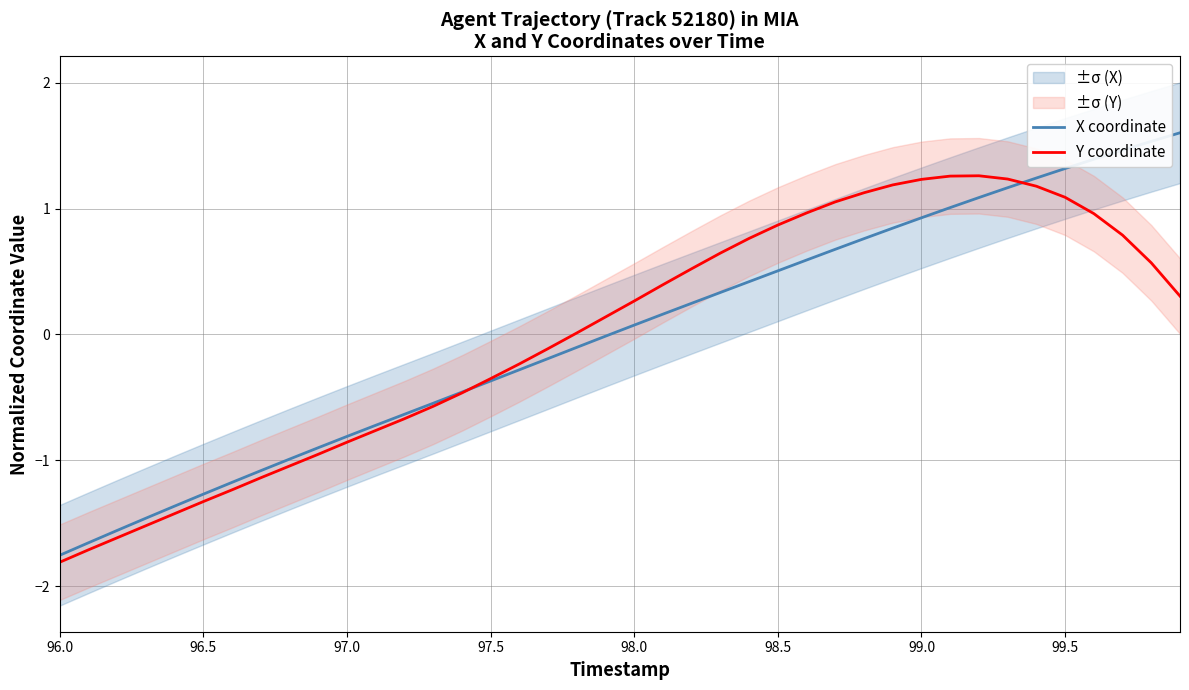

Reading right to left, transcribe all the data shown in this chart.

X coordinate: 1.6	1.5	1.5	1.4	1.3	1.2	1.2	1.1	1.0	0.9	0.8	0.8	0.7	0.6	0.5	0.4	0.3	0.2	0.2	0.1	-0.0	-0.1	-0.2	-0.3	-0.4	-0.5	-0.5	-0.6	-0.7	-0.8	-0.9	-1.0	-1.1	-1.2	-1.3	-1.4	-1.5	-1.6	-1.7	-1.8
Y coordinate: 0.3	0.6	0.8	1.0	1.1	1.2	1.2	1.3	1.3	1.2	1.2	1.1	1.1	1.0	0.9	0.8	0.6	0.5	0.4	0.3	0.1	0.0	-0.1	-0.2	-0.4	-0.5	-0.6	-0.7	-0.8	-0.9	-1.0	-1.0	-1.1	-1.2	-1.3	-1.4	-1.5	-1.6	-1.7	-1.8